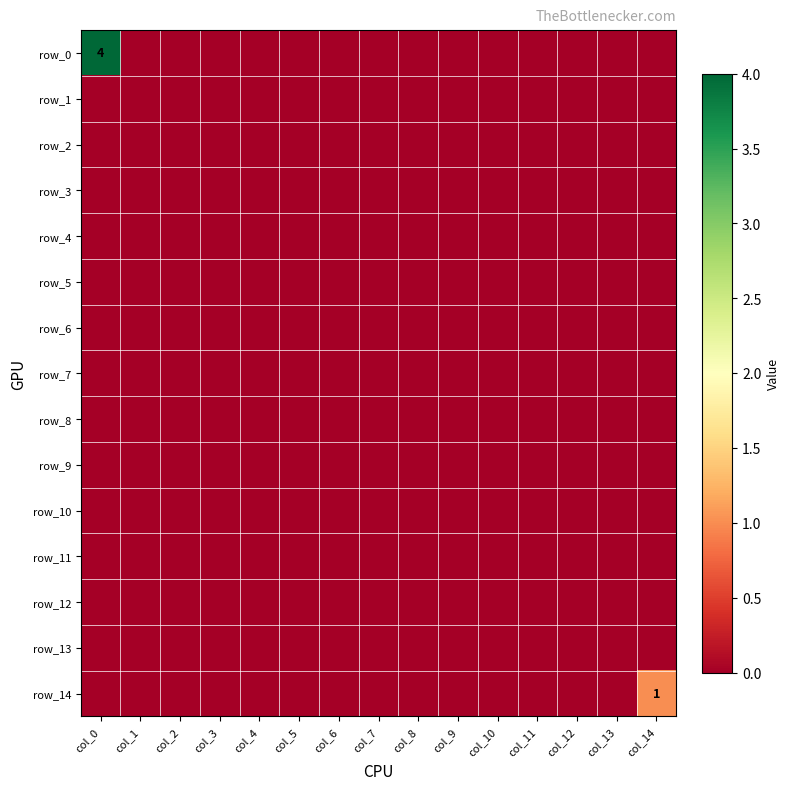

Reading left to right, list all the values displayed in this chart.

row_0: col_0=4	col_1=0	col_2=0	col_3=0	col_4=0	col_5=0	col_6=0	col_7=0	col_8=0	col_9=0	col_10=0	col_11=0	col_12=0	col_13=0	col_14=0
row_1: col_0=0	col_1=0	col_2=0	col_3=0	col_4=0	col_5=0	col_6=0	col_7=0	col_8=0	col_9=0	col_10=0	col_11=0	col_12=0	col_13=0	col_14=0
row_2: col_0=0	col_1=0	col_2=0	col_3=0	col_4=0	col_5=0	col_6=0	col_7=0	col_8=0	col_9=0	col_10=0	col_11=0	col_12=0	col_13=0	col_14=0
row_3: col_0=0	col_1=0	col_2=0	col_3=0	col_4=0	col_5=0	col_6=0	col_7=0	col_8=0	col_9=0	col_10=0	col_11=0	col_12=0	col_13=0	col_14=0
row_4: col_0=0	col_1=0	col_2=0	col_3=0	col_4=0	col_5=0	col_6=0	col_7=0	col_8=0	col_9=0	col_10=0	col_11=0	col_12=0	col_13=0	col_14=0
row_5: col_0=0	col_1=0	col_2=0	col_3=0	col_4=0	col_5=0	col_6=0	col_7=0	col_8=0	col_9=0	col_10=0	col_11=0	col_12=0	col_13=0	col_14=0
row_6: col_0=0	col_1=0	col_2=0	col_3=0	col_4=0	col_5=0	col_6=0	col_7=0	col_8=0	col_9=0	col_10=0	col_11=0	col_12=0	col_13=0	col_14=0
row_7: col_0=0	col_1=0	col_2=0	col_3=0	col_4=0	col_5=0	col_6=0	col_7=0	col_8=0	col_9=0	col_10=0	col_11=0	col_12=0	col_13=0	col_14=0
row_8: col_0=0	col_1=0	col_2=0	col_3=0	col_4=0	col_5=0	col_6=0	col_7=0	col_8=0	col_9=0	col_10=0	col_11=0	col_12=0	col_13=0	col_14=0
row_9: col_0=0	col_1=0	col_2=0	col_3=0	col_4=0	col_5=0	col_6=0	col_7=0	col_8=0	col_9=0	col_10=0	col_11=0	col_12=0	col_13=0	col_14=0
row_10: col_0=0	col_1=0	col_2=0	col_3=0	col_4=0	col_5=0	col_6=0	col_7=0	col_8=0	col_9=0	col_10=0	col_11=0	col_12=0	col_13=0	col_14=0
row_11: col_0=0	col_1=0	col_2=0	col_3=0	col_4=0	col_5=0	col_6=0	col_7=0	col_8=0	col_9=0	col_10=0	col_11=0	col_12=0	col_13=0	col_14=0
row_12: col_0=0	col_1=0	col_2=0	col_3=0	col_4=0	col_5=0	col_6=0	col_7=0	col_8=0	col_9=0	col_10=0	col_11=0	col_12=0	col_13=0	col_14=0
row_13: col_0=0	col_1=0	col_2=0	col_3=0	col_4=0	col_5=0	col_6=0	col_7=0	col_8=0	col_9=0	col_10=0	col_11=0	col_12=0	col_13=0	col_14=0
row_14: col_0=0	col_1=0	col_2=0	col_3=0	col_4=0	col_5=0	col_6=0	col_7=0	col_8=0	col_9=0	col_10=0	col_11=0	col_12=0	col_13=0	col_14=1